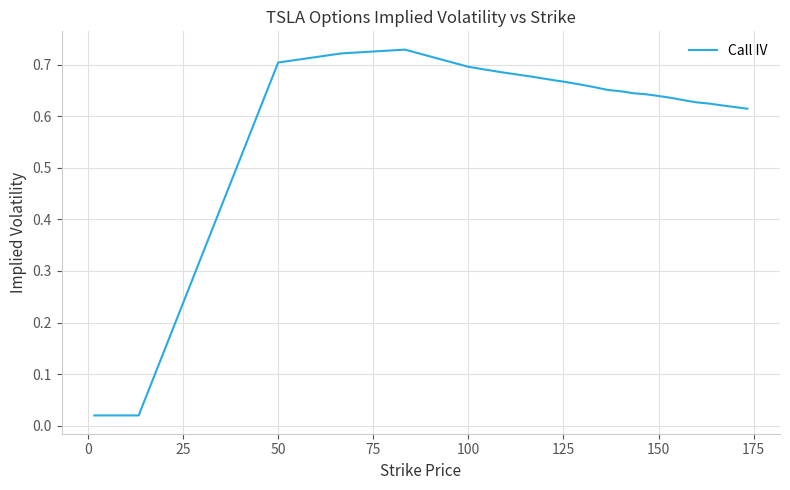

Does the chart have visible grid lines?

Yes